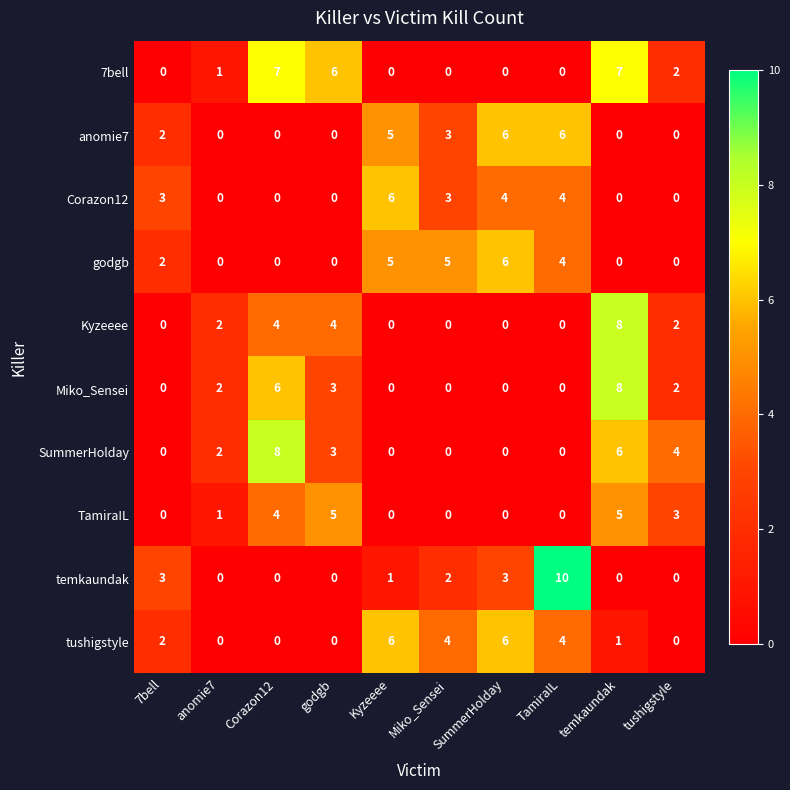

Count the number of categories in the chart.

10